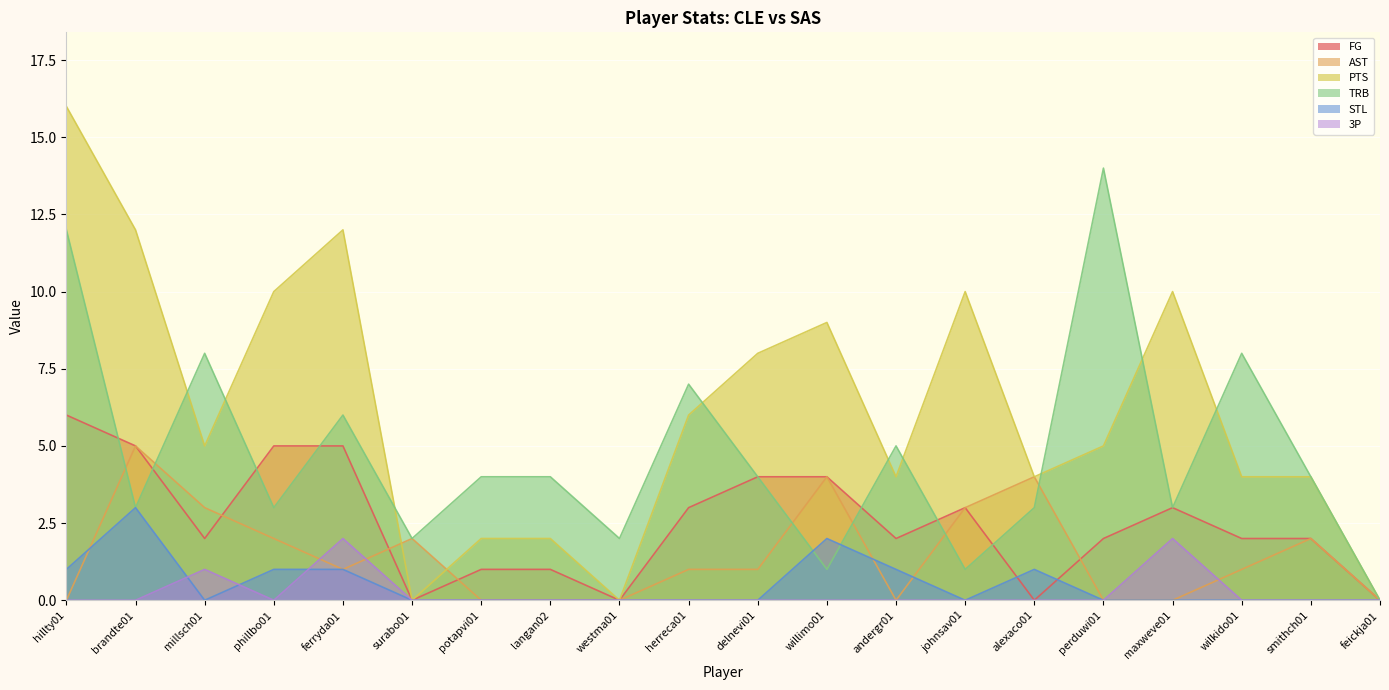

How many interior local valleys does the FG series have?

5